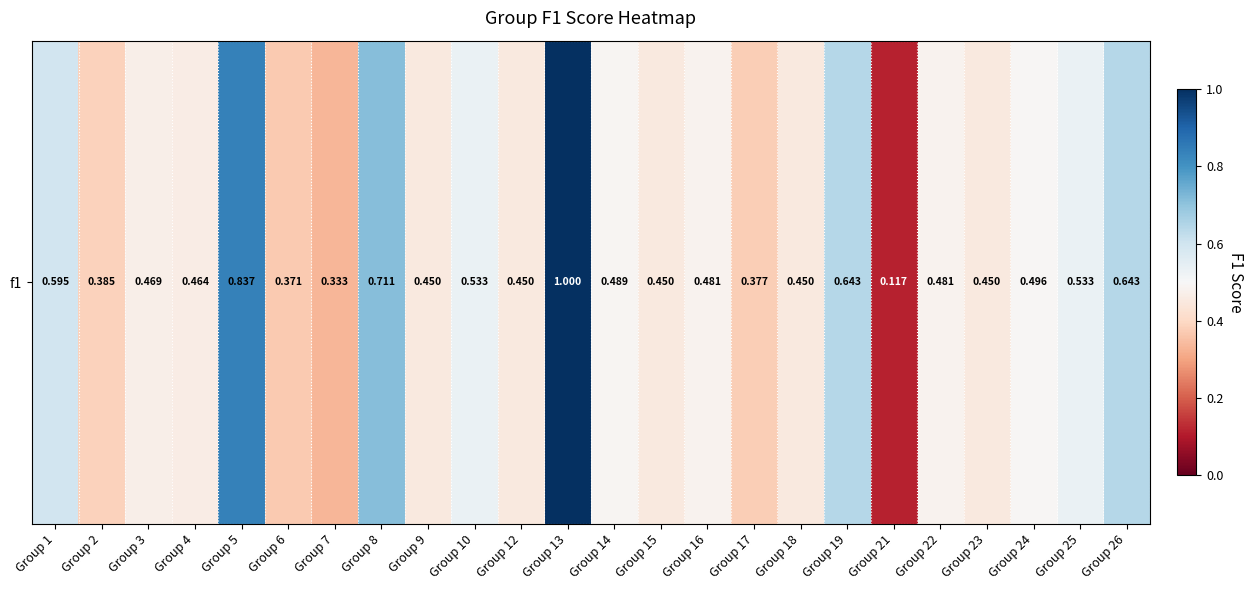

Count the values in the range 0 to 1.

24